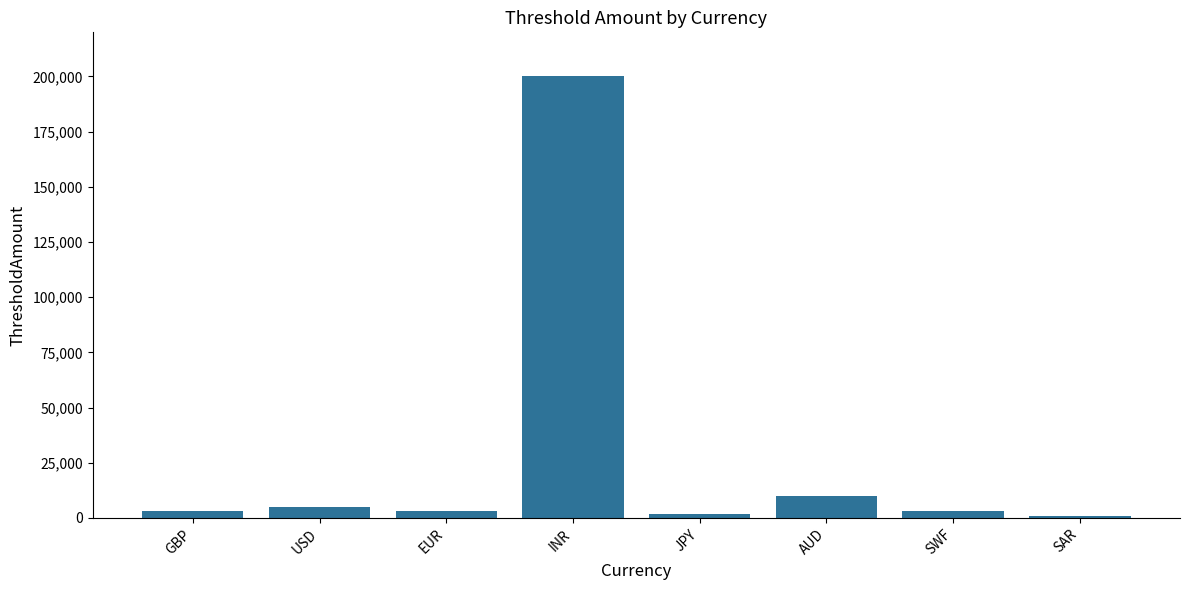

Reading right to left, what are all the values shown in this chart?

1000	3000	10000	2000	200000	3000	5000	3000